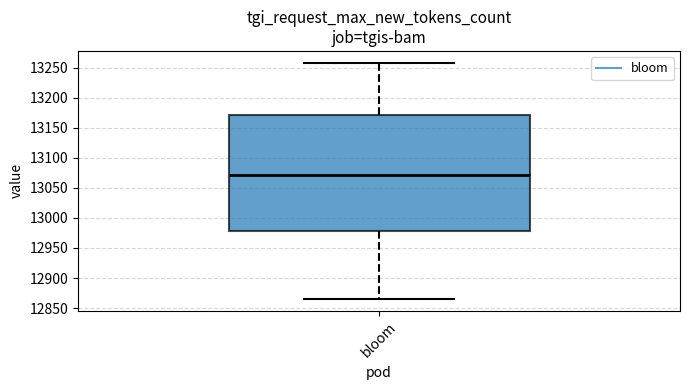

Read this box plot against the y-axis: the position of the median line, the range covered by the box, and the ends of both whiskers. The values are not printed on the chart, so give them approximately, as read against the axis.

median 13070, box 12980 to 13170, whiskers 12865 to 13260